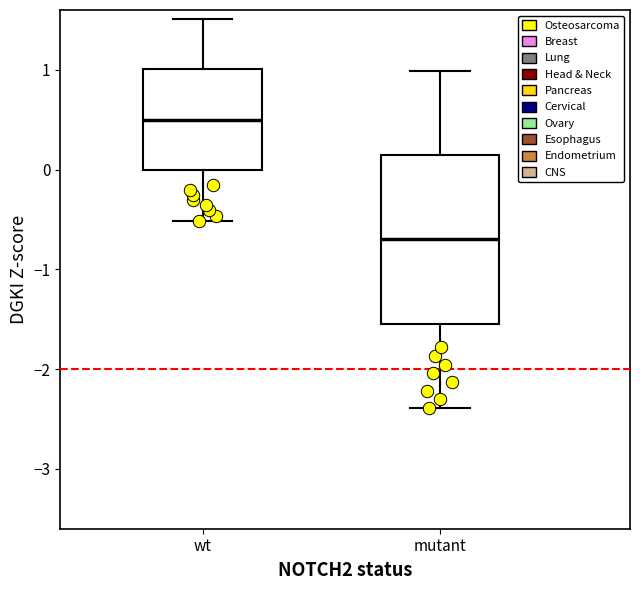

Which box has the highest median line?

wt